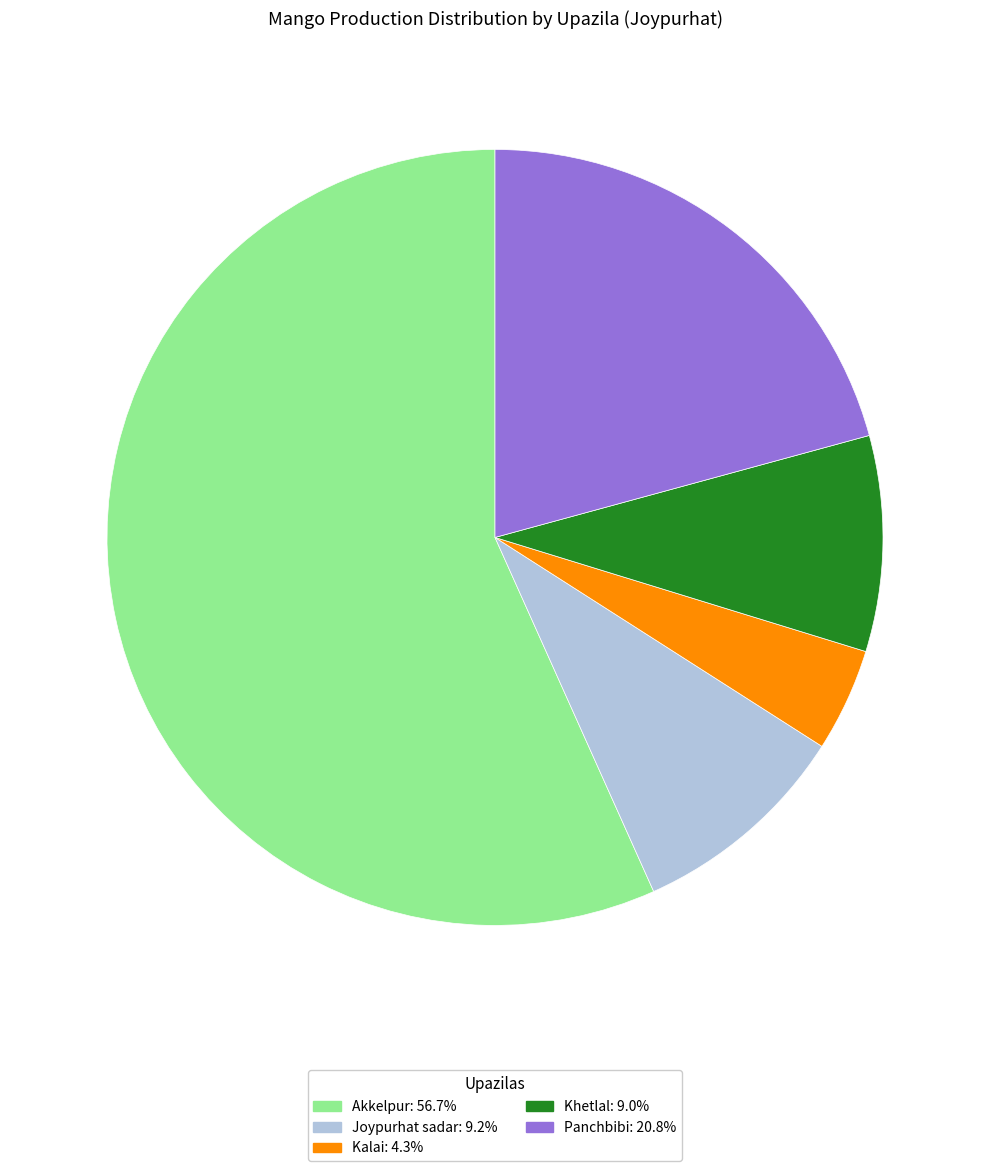

Approximately how many times larger is the value at Joypurhat sadar compared to Akkelpur?

0.2